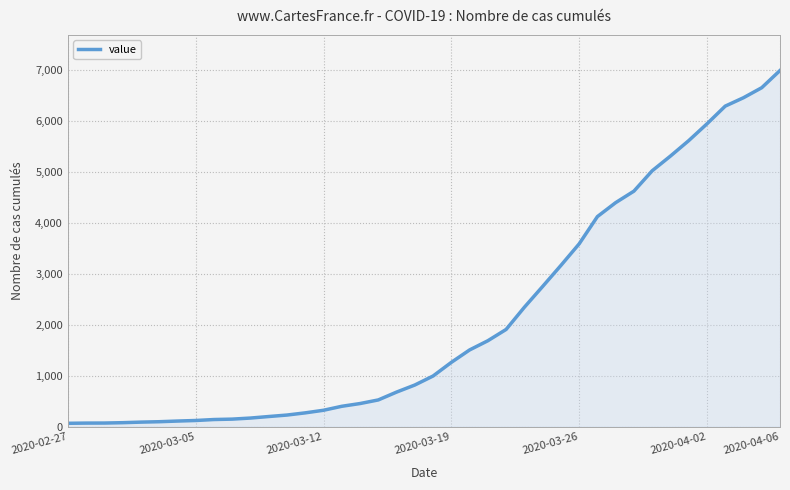

How many lines are shown in the chart?

1